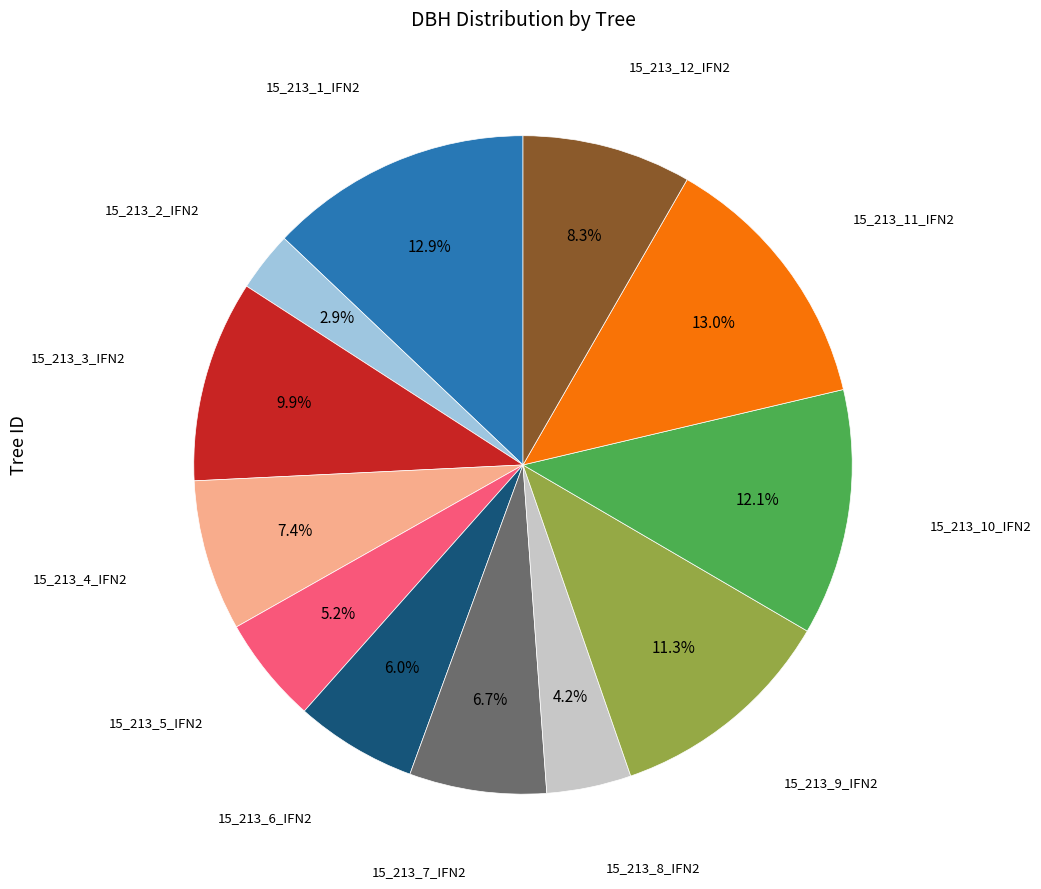

Is there any slice that represents more than half of the pie?

No